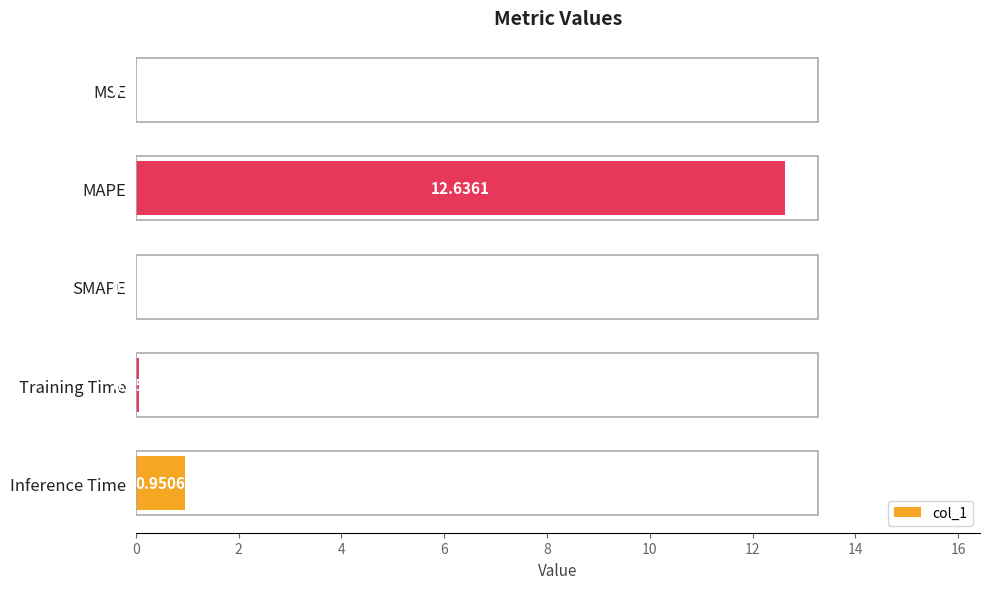

At which label is the value closest to 6?

Inference Time